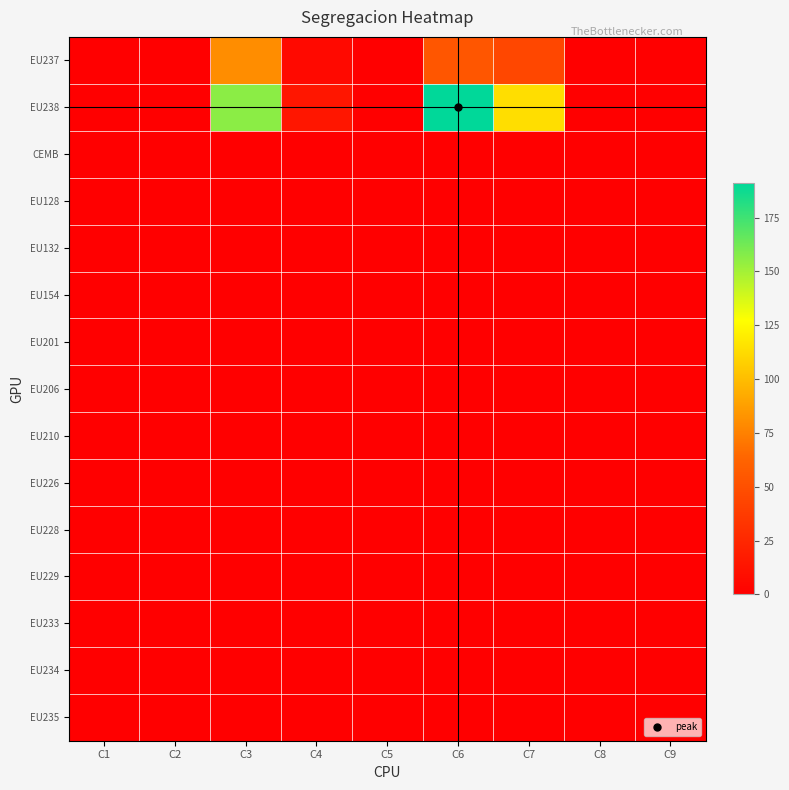

At how many categories does at least one series exceed 176?

1